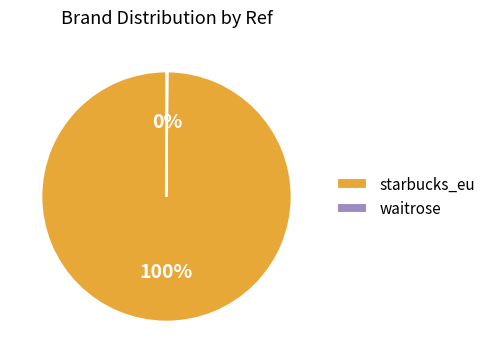

To the nearest percent, what is the average slice percentage?

50%